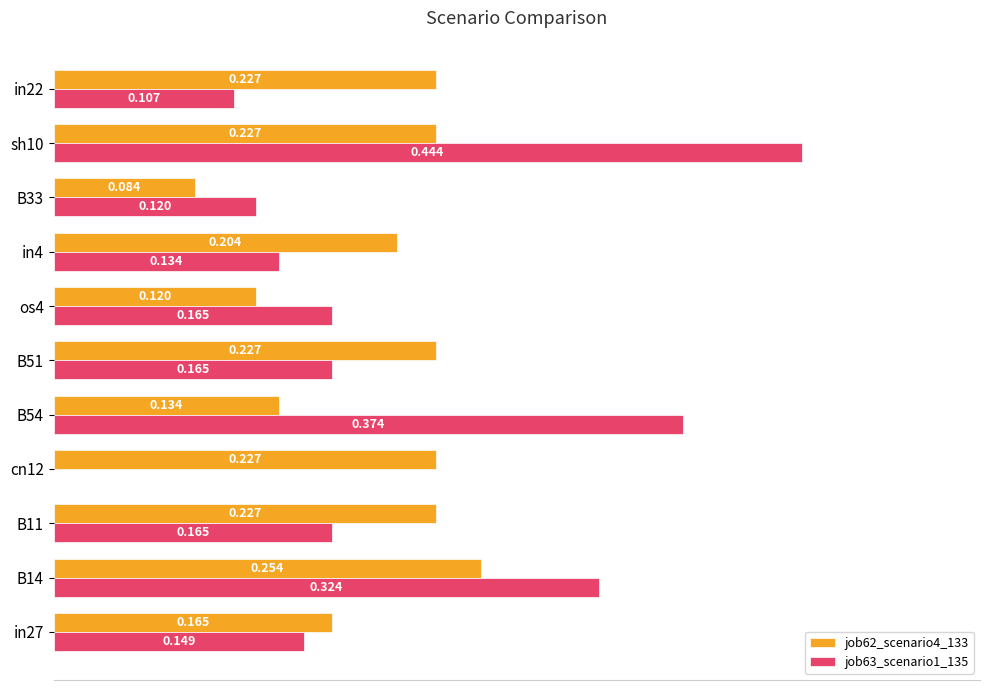

Is the value of job62_scenario4_133 at B33 greater than the value of job63_scenario1_135 at os4?

No